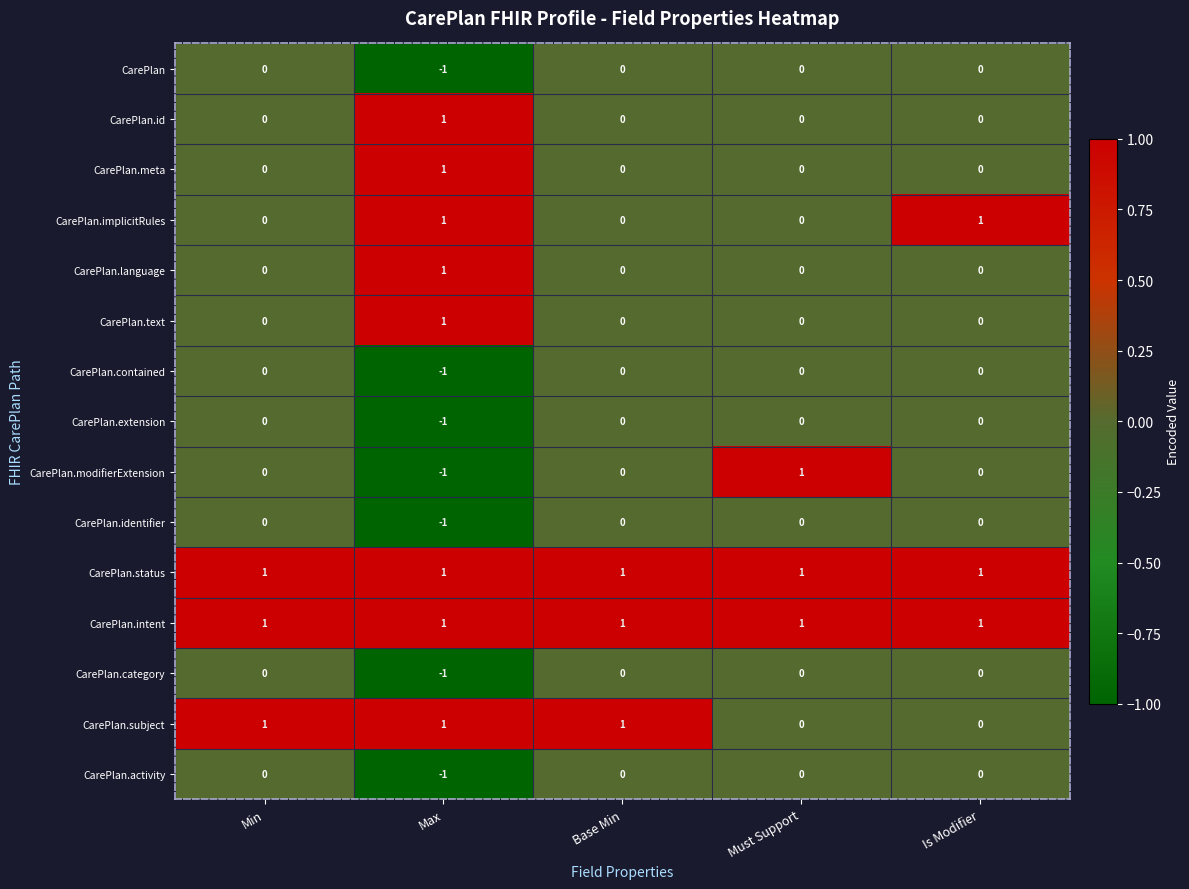

Which category has the lowest value in the CarePlan.activity series?

Max